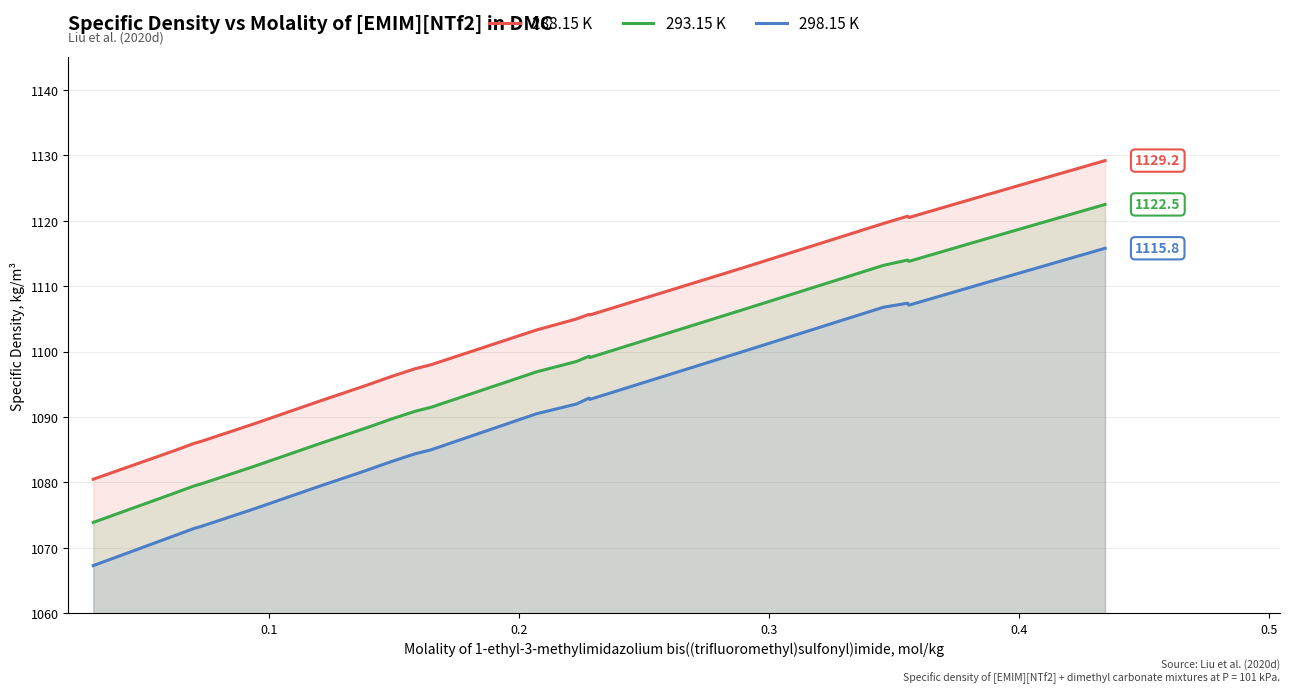

In 288.15 K, how many points are lower than both neighbors (excluding endpoints)?

2